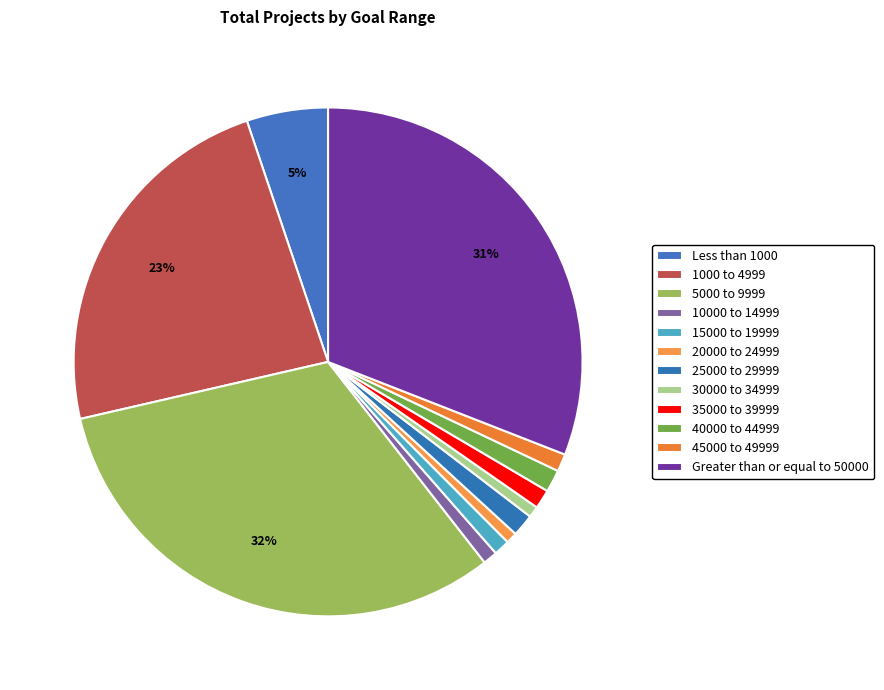

Rank the categories by value from highest to lowest.

5000 to 9999, Greater than or equal to 50000, 1000 to 4999, Less than 1000, 25000 to 29999, 40000 to 44999, 35000 to 39999, 45000 to 49999, 15000 to 19999, 10000 to 14999, 20000 to 24999, 30000 to 34999